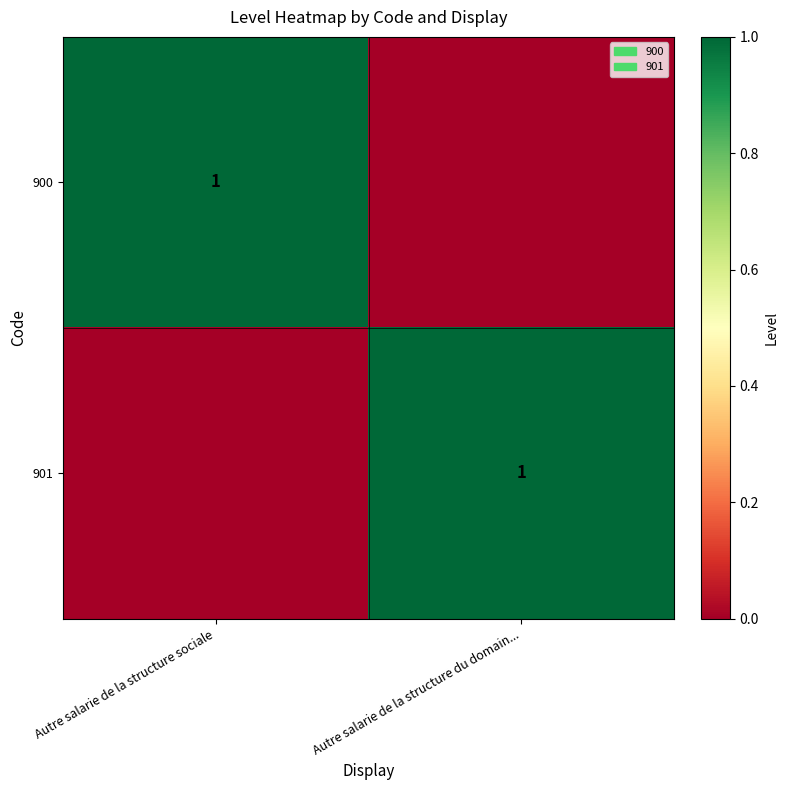

Is it true that 901 equals 1 at Autre salarie de la structure du domain...?

True